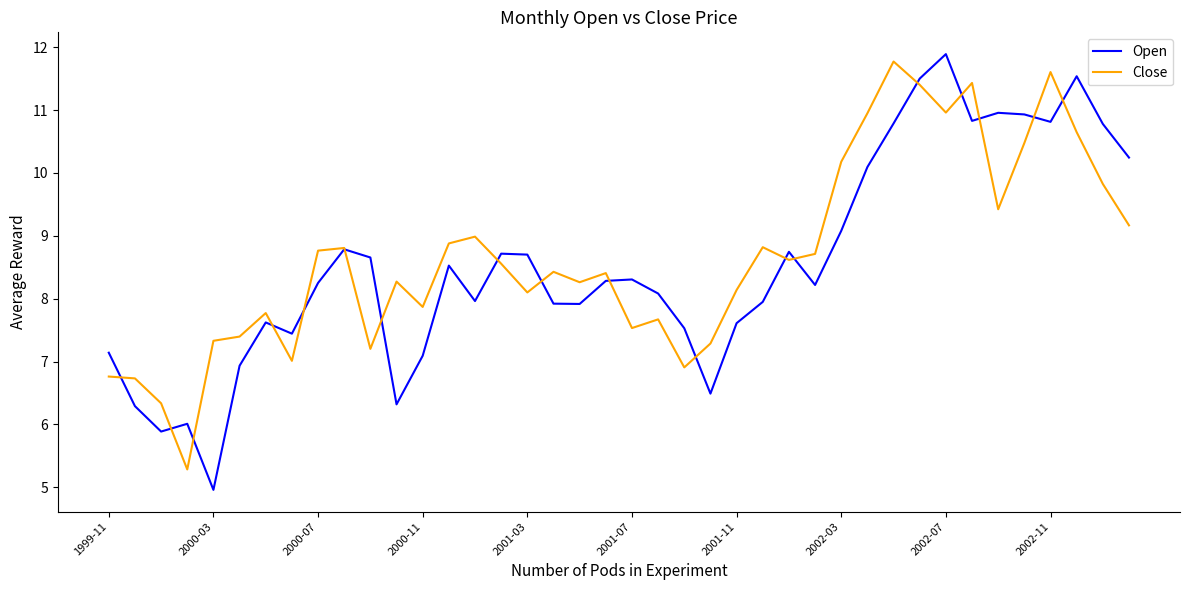

Is this an area chart (filled region under the line)?

No